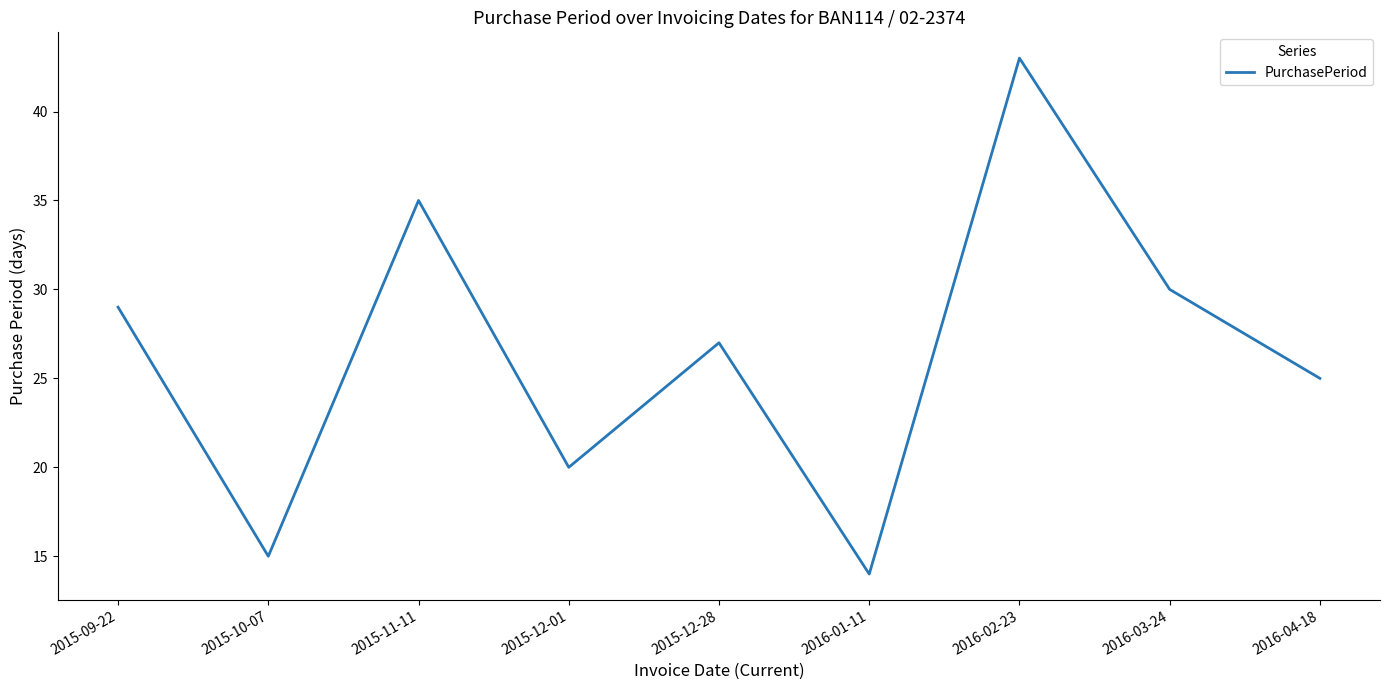

What is the sum of the values at 2015-10-07 and 2016-04-18?

40